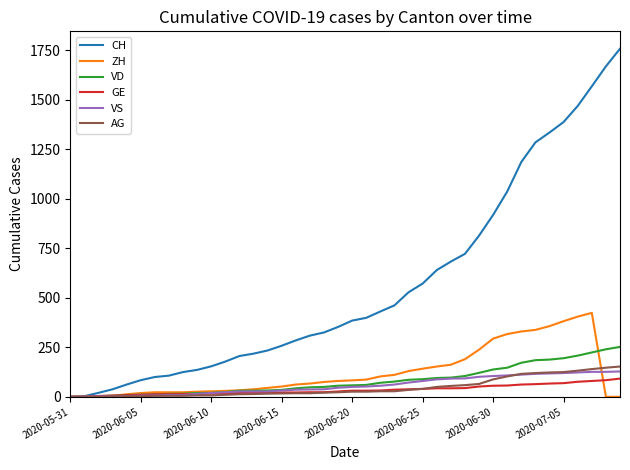

What is the greatest value displayed?

1758